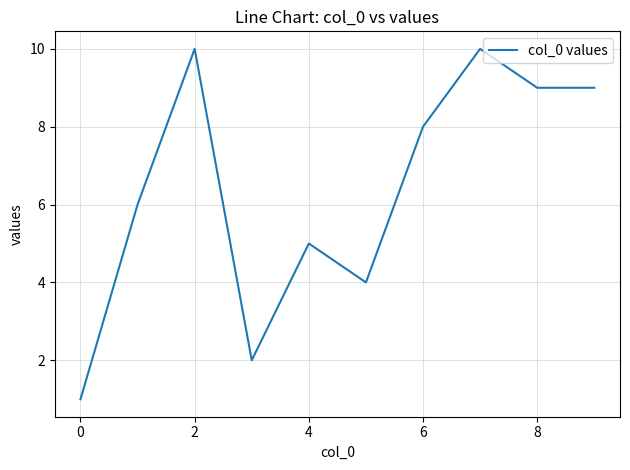

What is the difference between the maximum and minimum values?

9